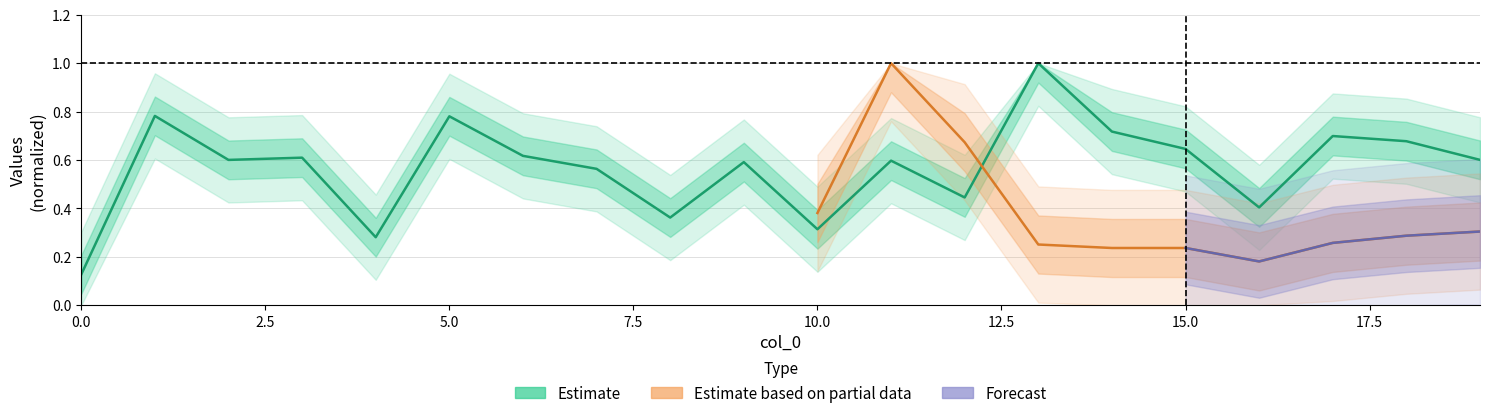

Rank the categories by value from highest to lowest.

13, 1, 5, 14, 17, 18, 15, 6, 3, 19, 2, 11, 9, 7, 12, 16, 8, 10, 4, 0